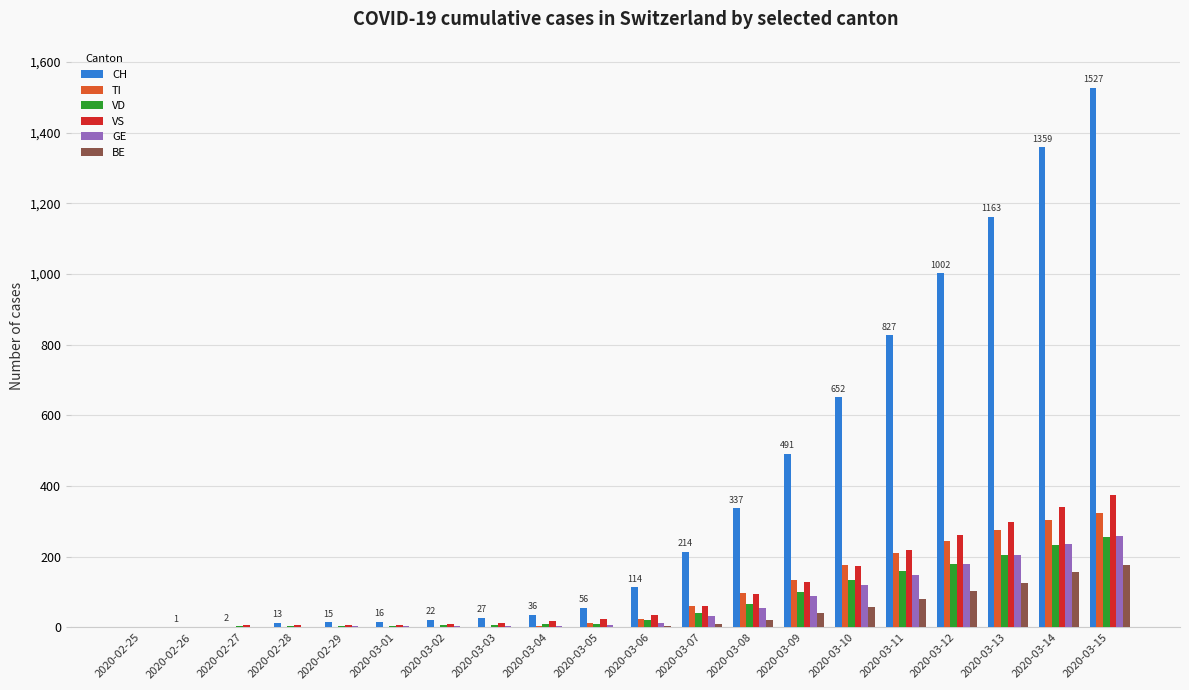

Is the value of CH at 2020-03-13 greater than the value of TI at 2020-03-07?

Yes